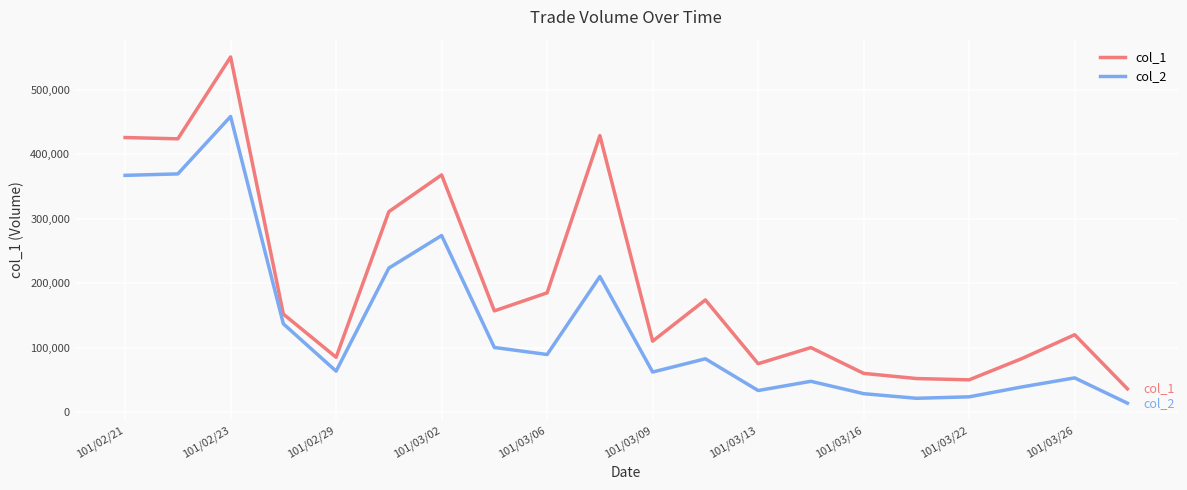

How many series are shown in this chart?

2